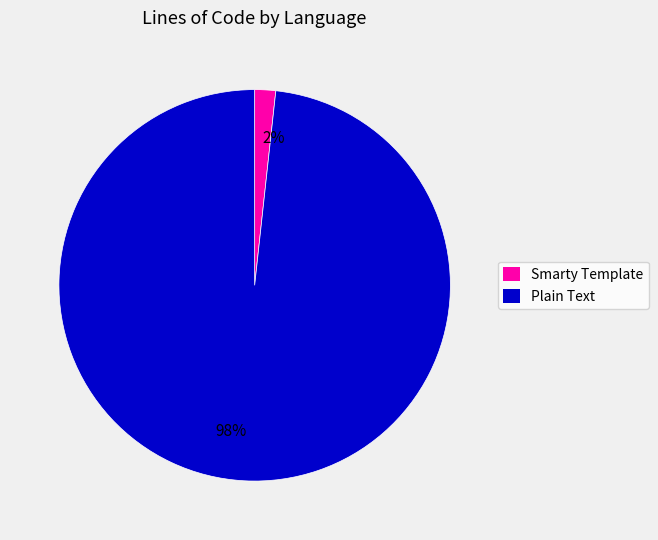

Is there a majority slice in this chart?

Yes